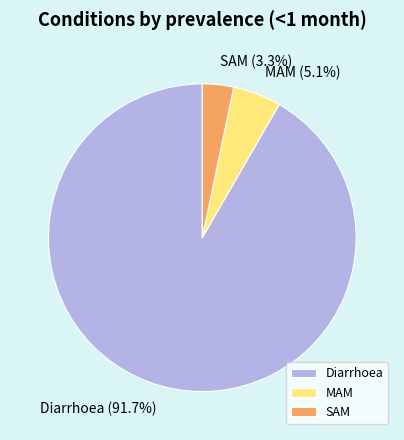

Does MAM account for over 50% of the chart?

No